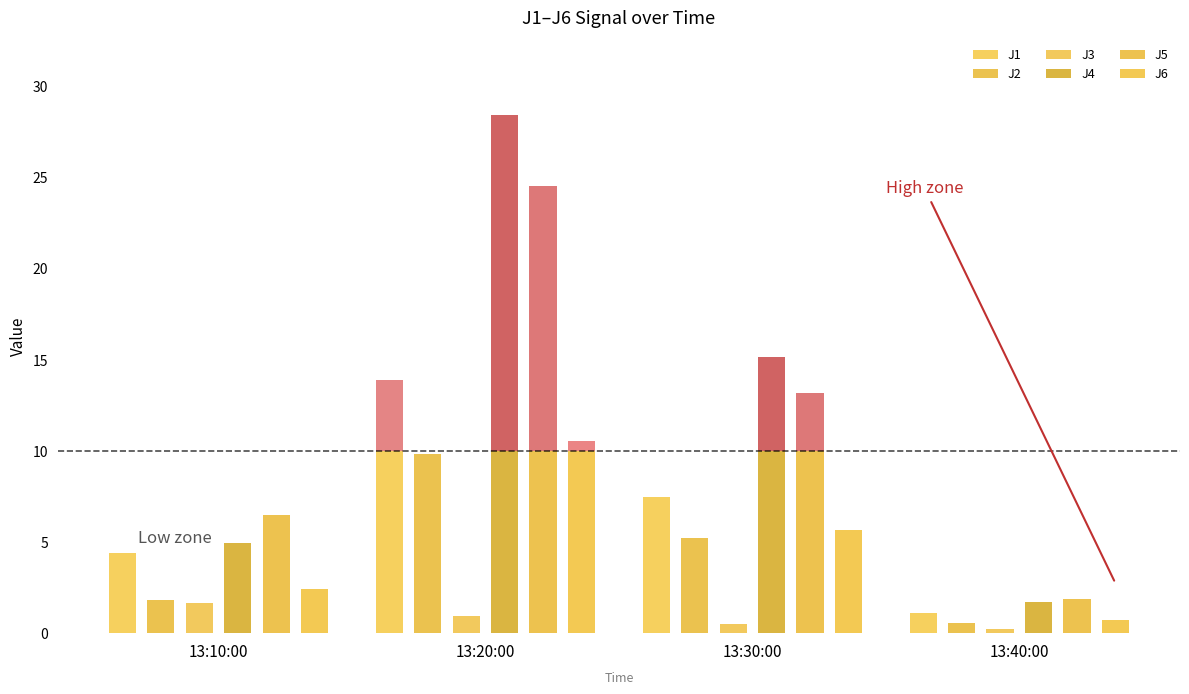

Is the value of J3 at 13:30:00 greater than the value of J2 at 13:40:00?

No